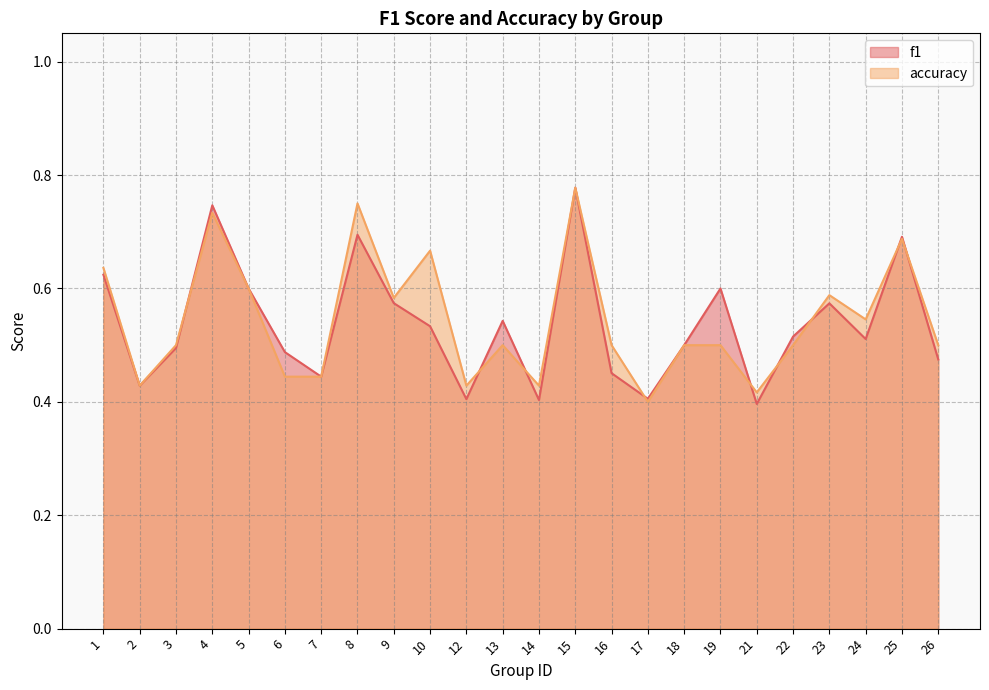

True or false: accuracy and f1 intersect in this chart.

True